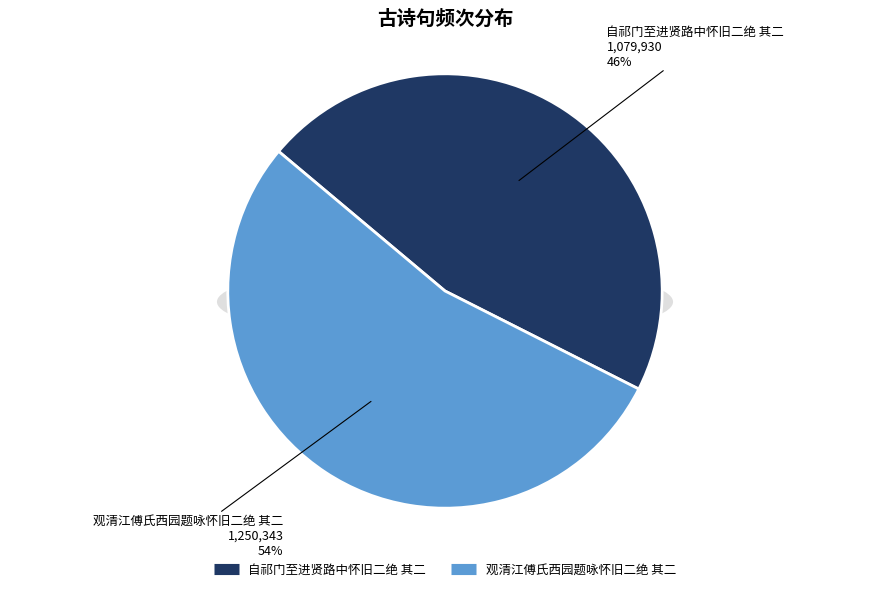

To the nearest percent, what is the difference between the 观清江傅氏西园题咏怀旧二绝 其二 and 自祁门至进贤路中怀旧二绝 其二 slice percentages?

7%